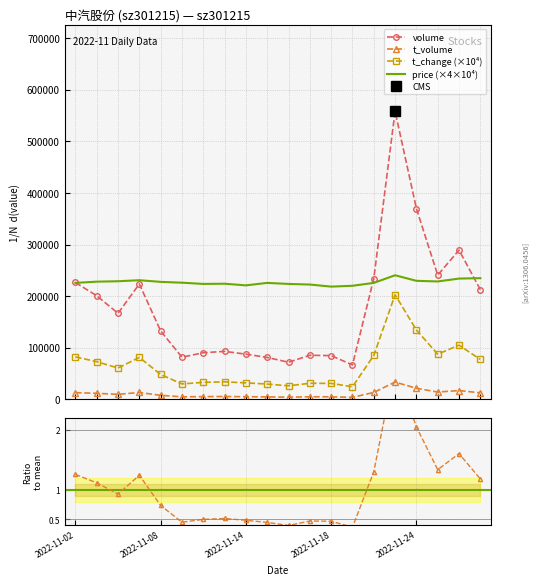

True or false: t_change (×10⁴) and volume cross at least once.

False